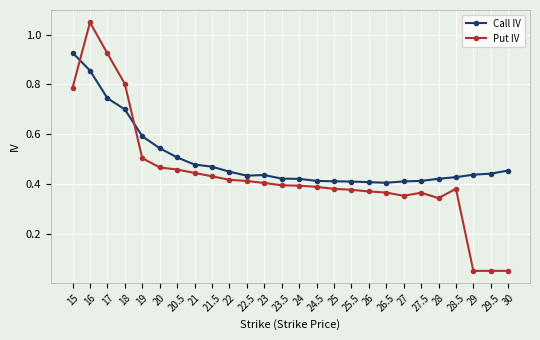

What is the label of the 25th point from the right?

16